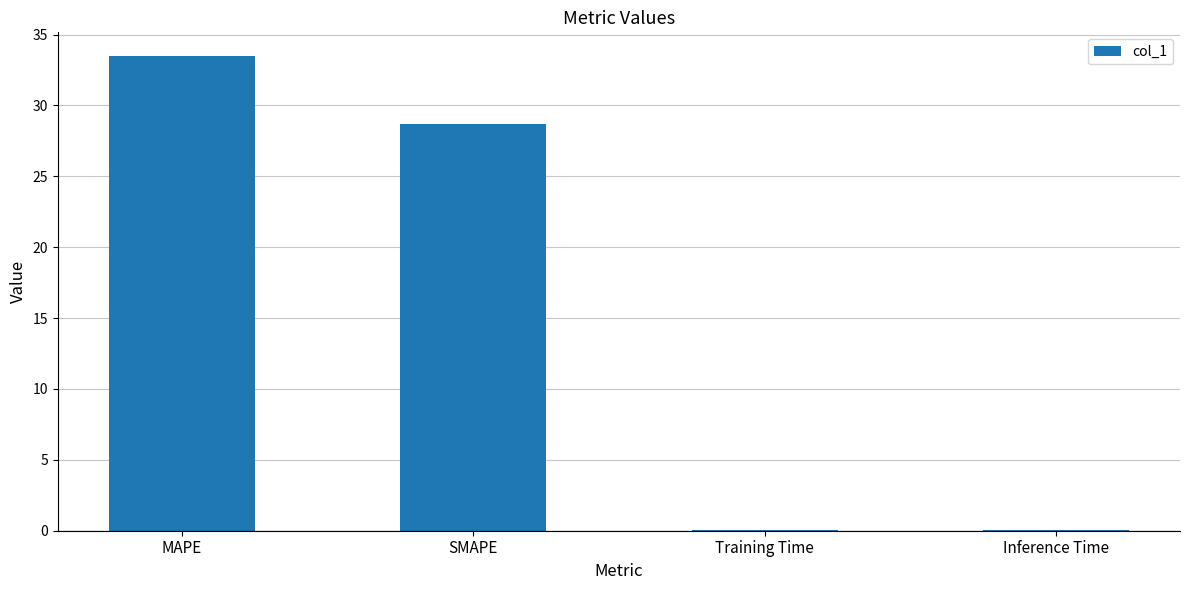

Where does the data first go above 28?

MAPE